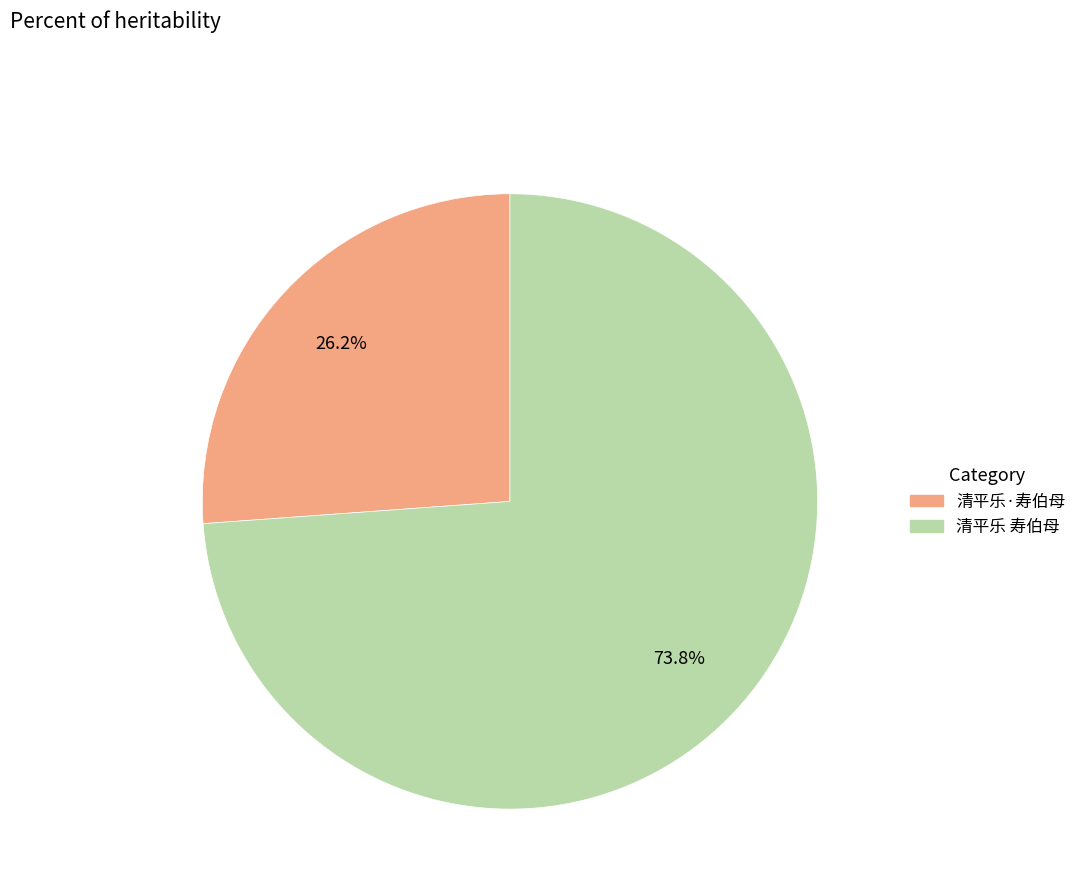

What is the largest slice in the pie chart?

清平乐 寿伯母